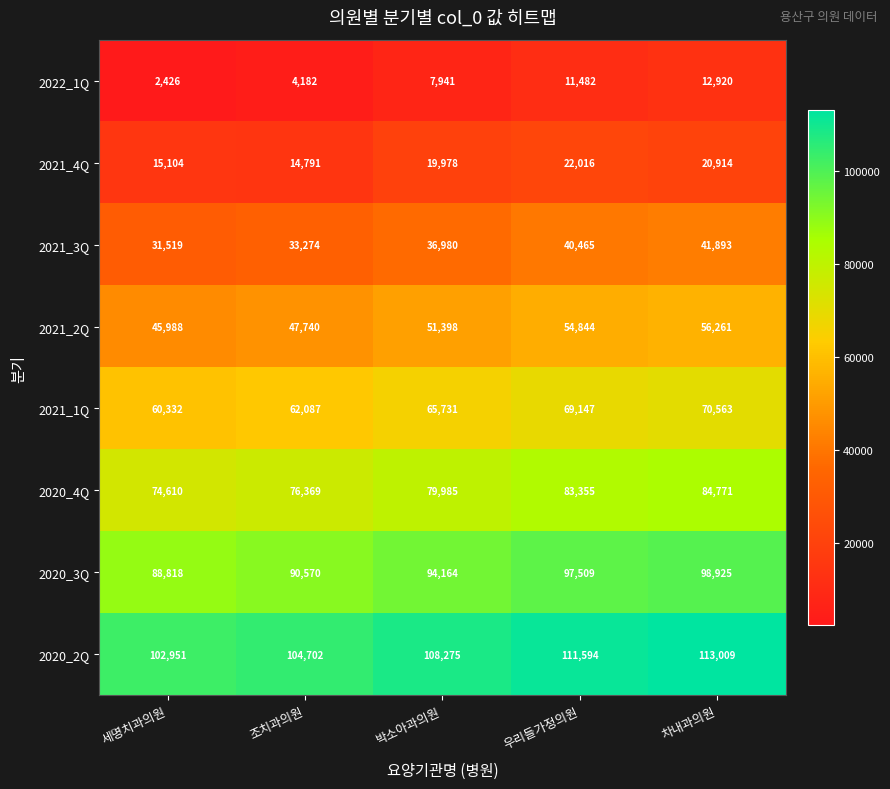

What is the total value across all series at 조치과의원?

433715